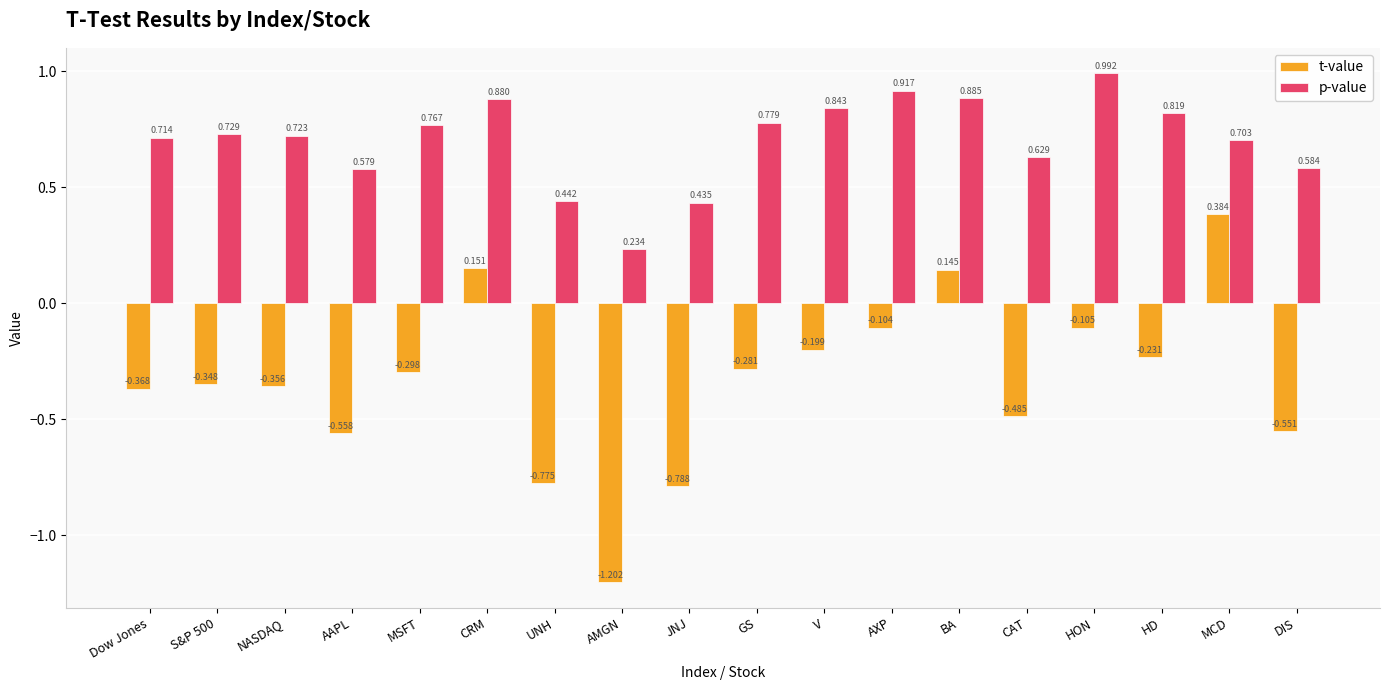

Which series has the largest total across all categories?

p-value